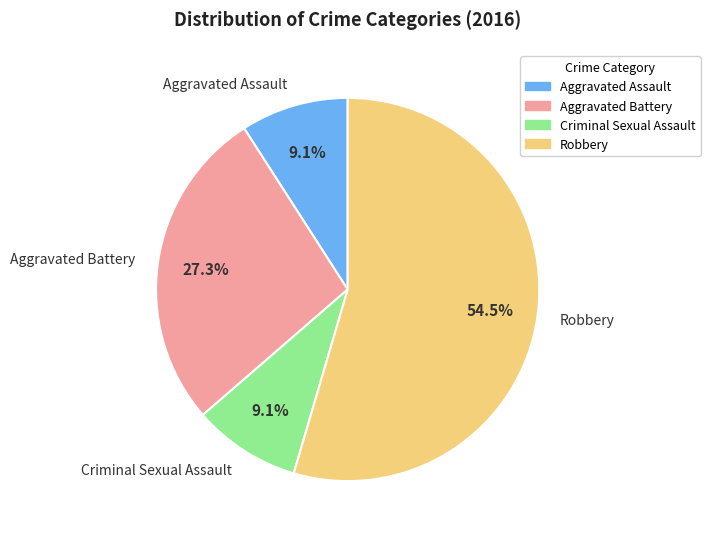

Which slice is the largest?

Robbery